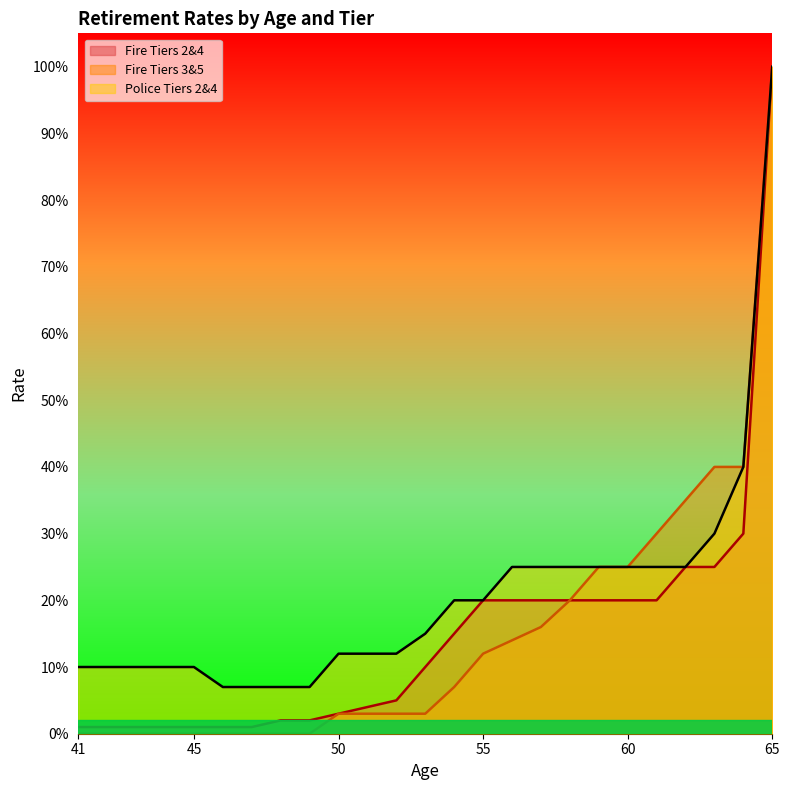

Count the number of data series in this chart.

3